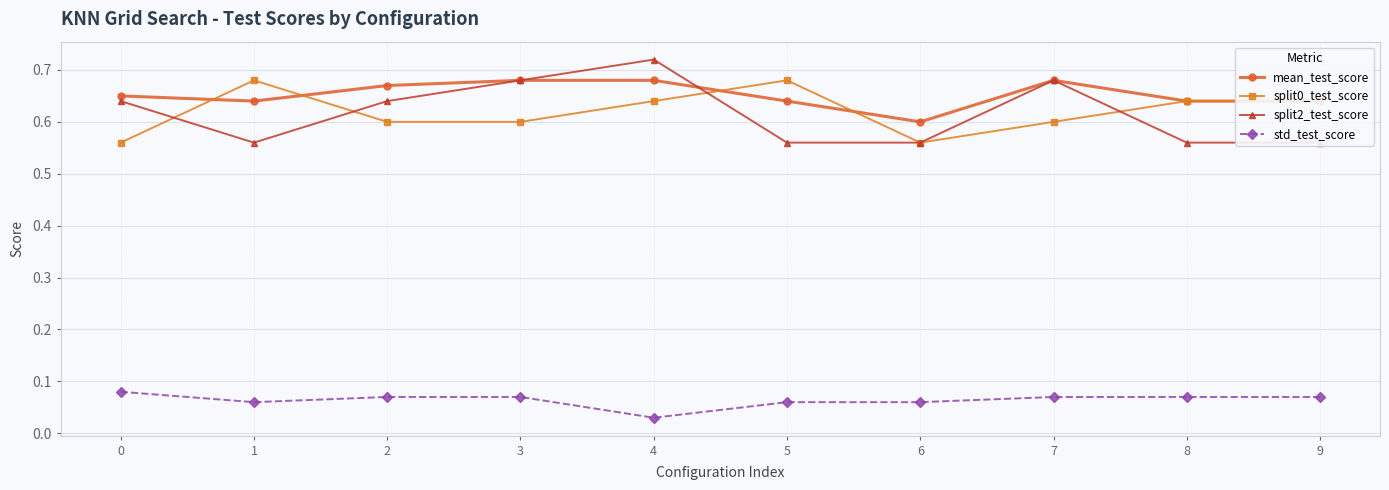

Between 6 and 8, which series saw the biggest shift?

split0_test_score